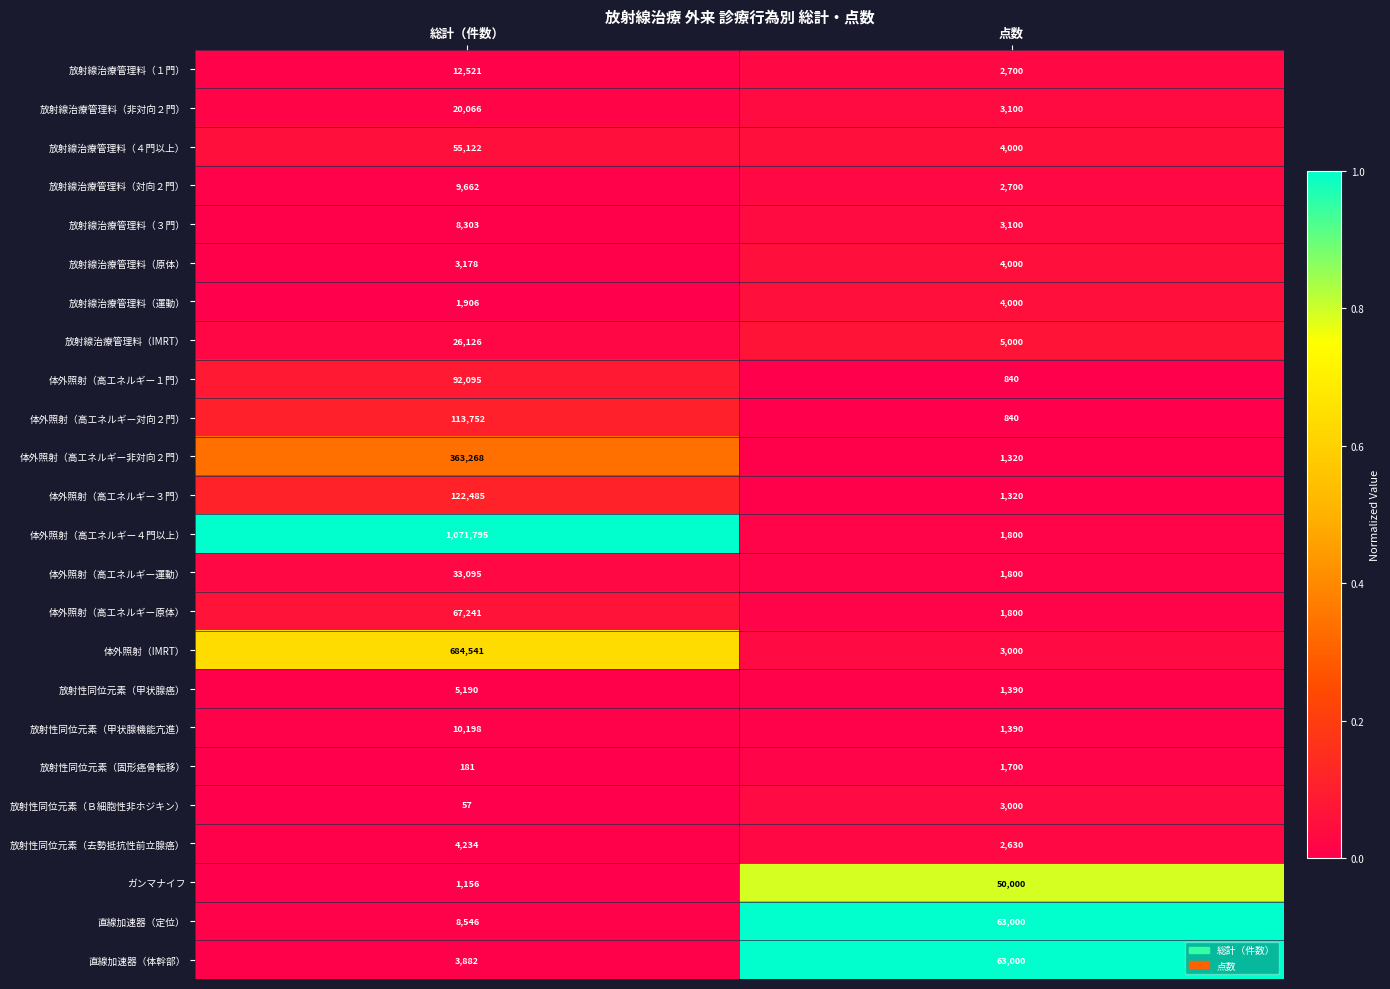

Which series has the largest range (max minus min)?

体外照射（高エネルギー４門以上）